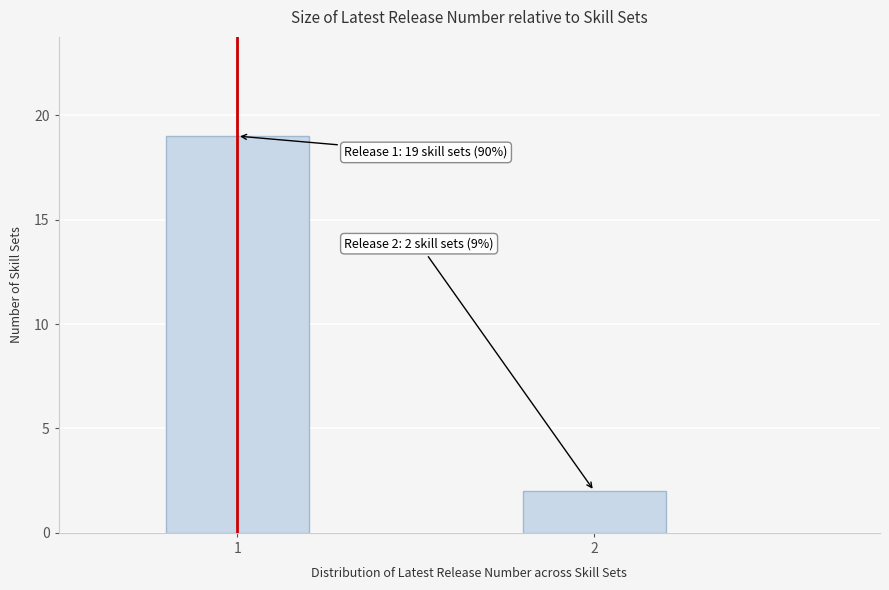

Reading left to right, list all the values displayed in this chart.

19	2